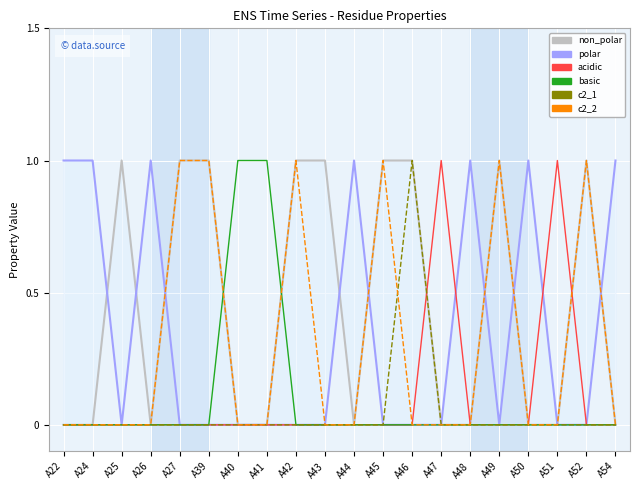

At which category does the chart reach its minimum across all series?

A22